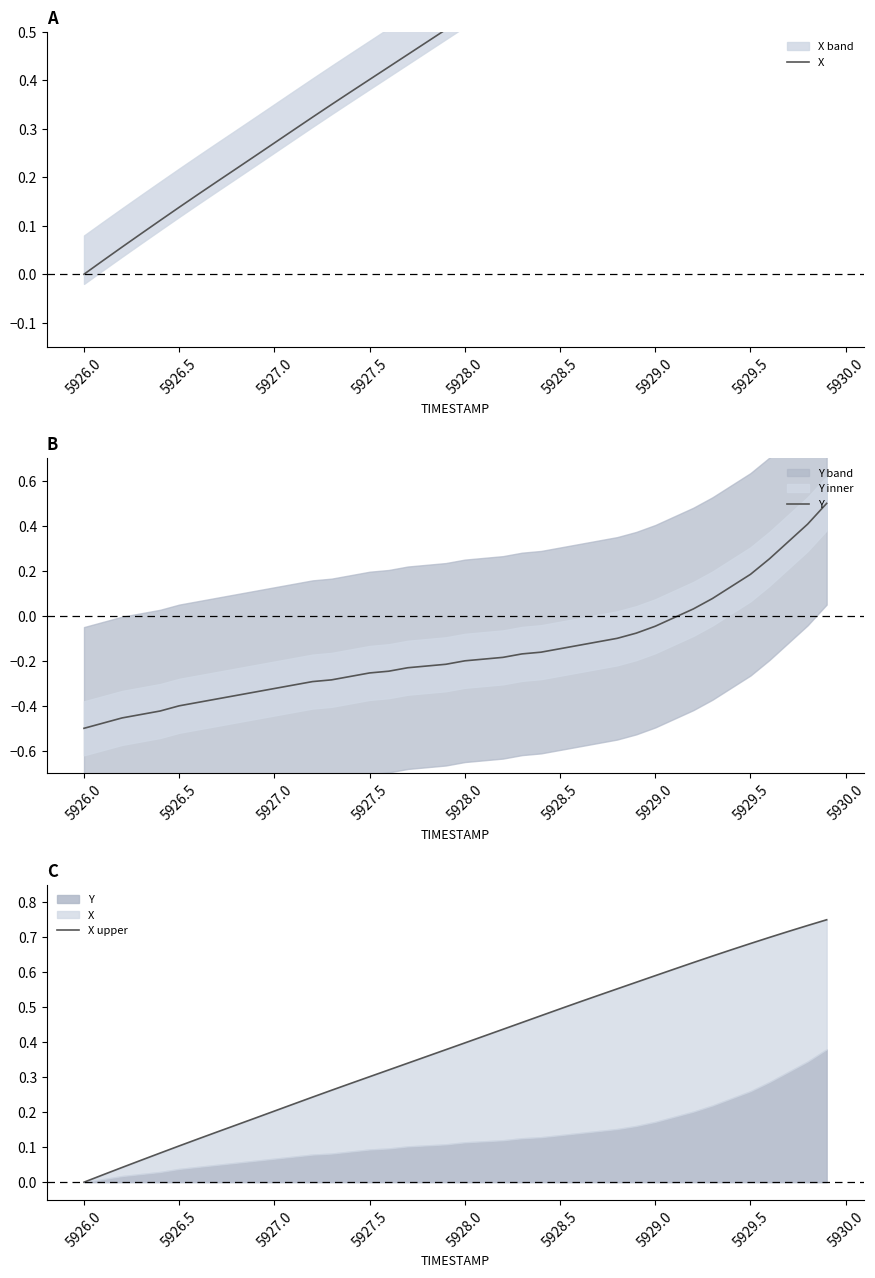

True or false: X upper and Y intersect in this chart.

False